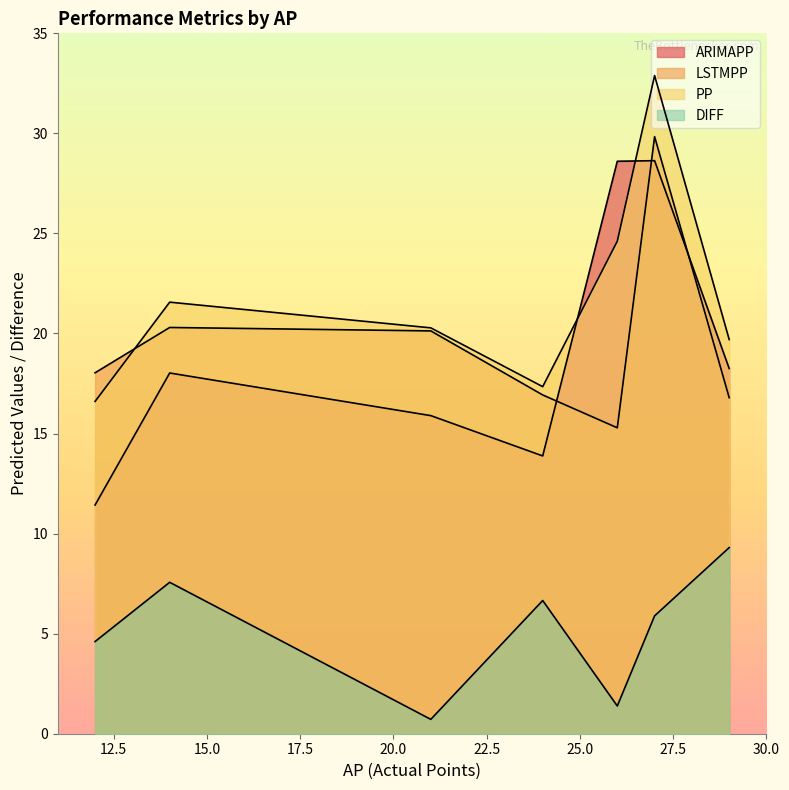

The PP series shows 12.5 at Groß. True or false?

False